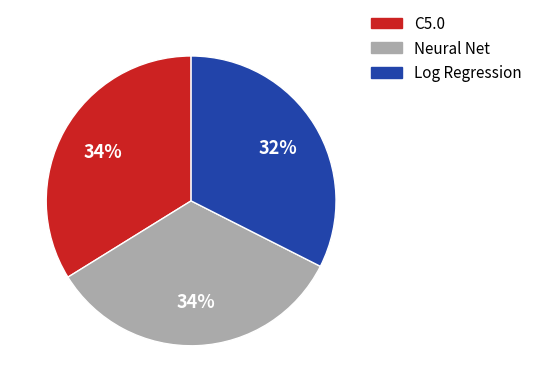

What is the smallest slice in the pie chart?

Log Regression